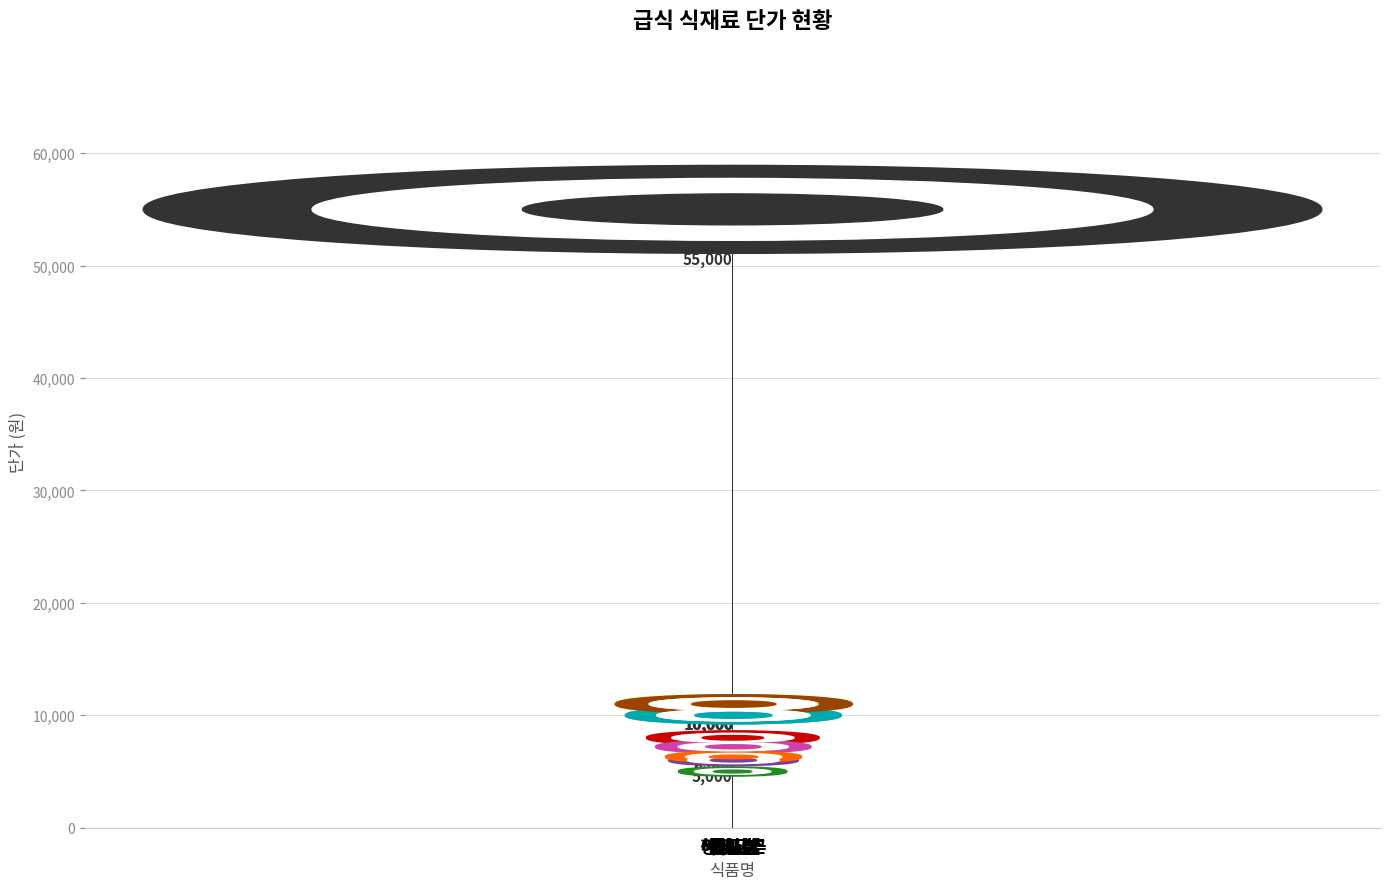

Is it true that the value at 풋고추 is 14482?

False